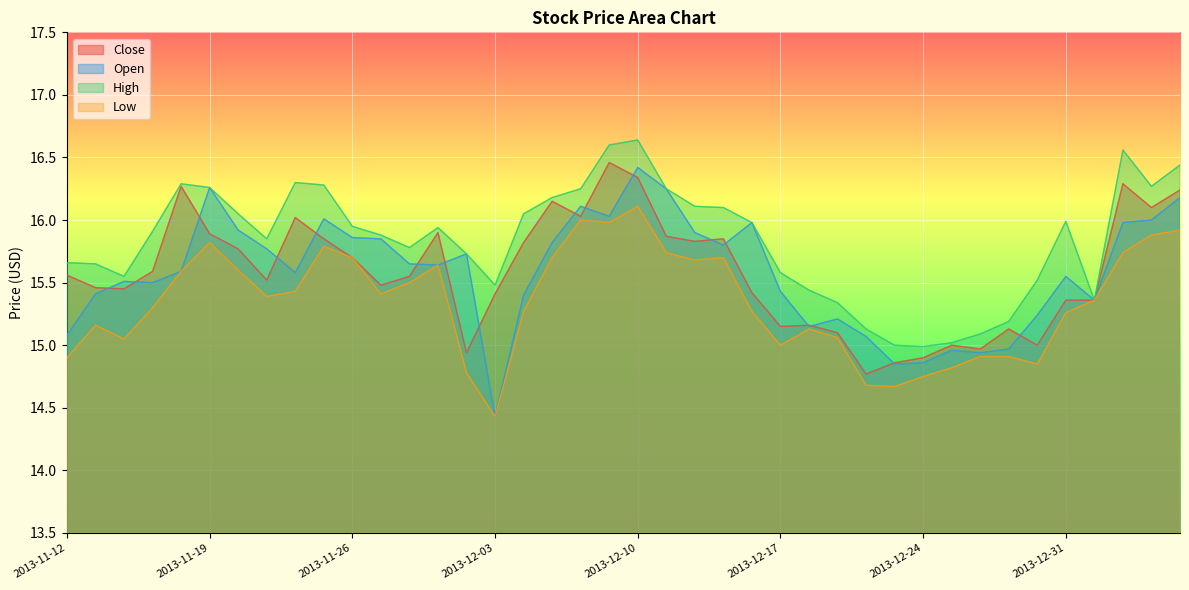

True or false: Close has a value of 15.8 at 2013-12-12.

True